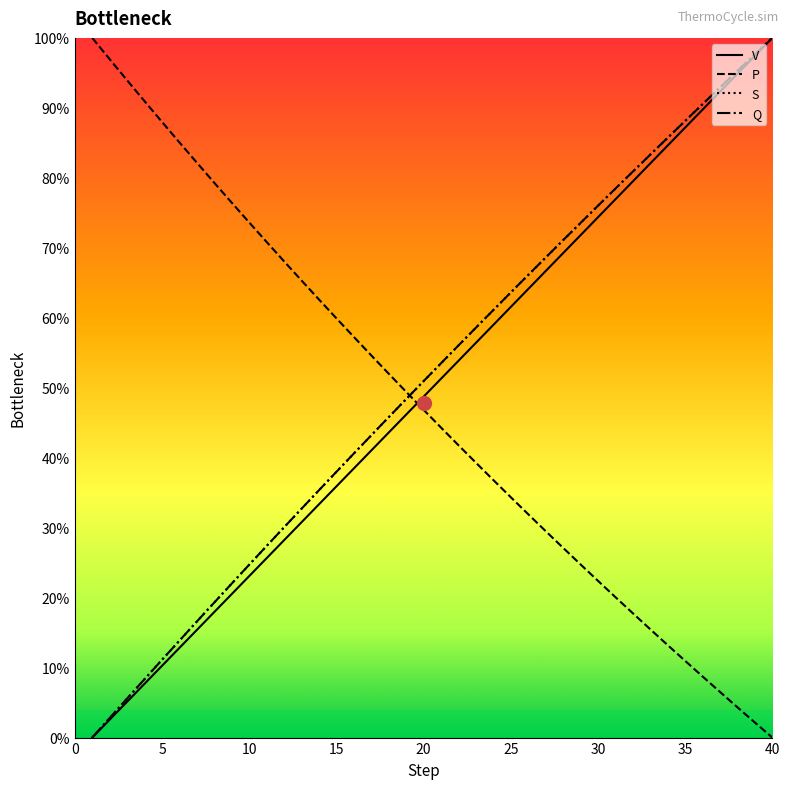

Which series has the widest spread of values?

V